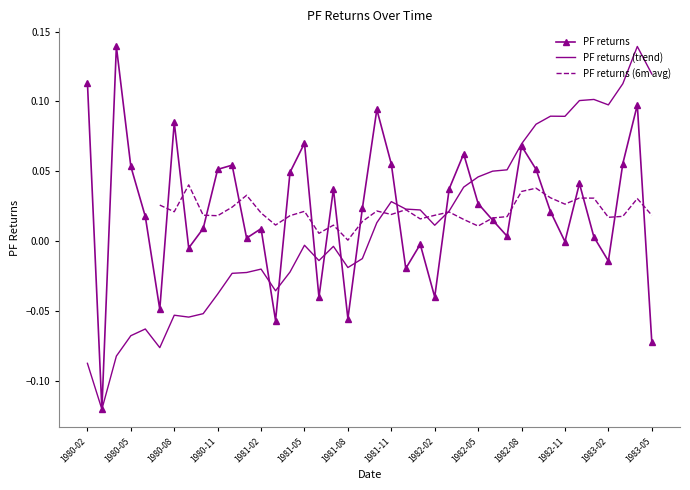

Is it true that the value at 1982-01 is -0.0?

True